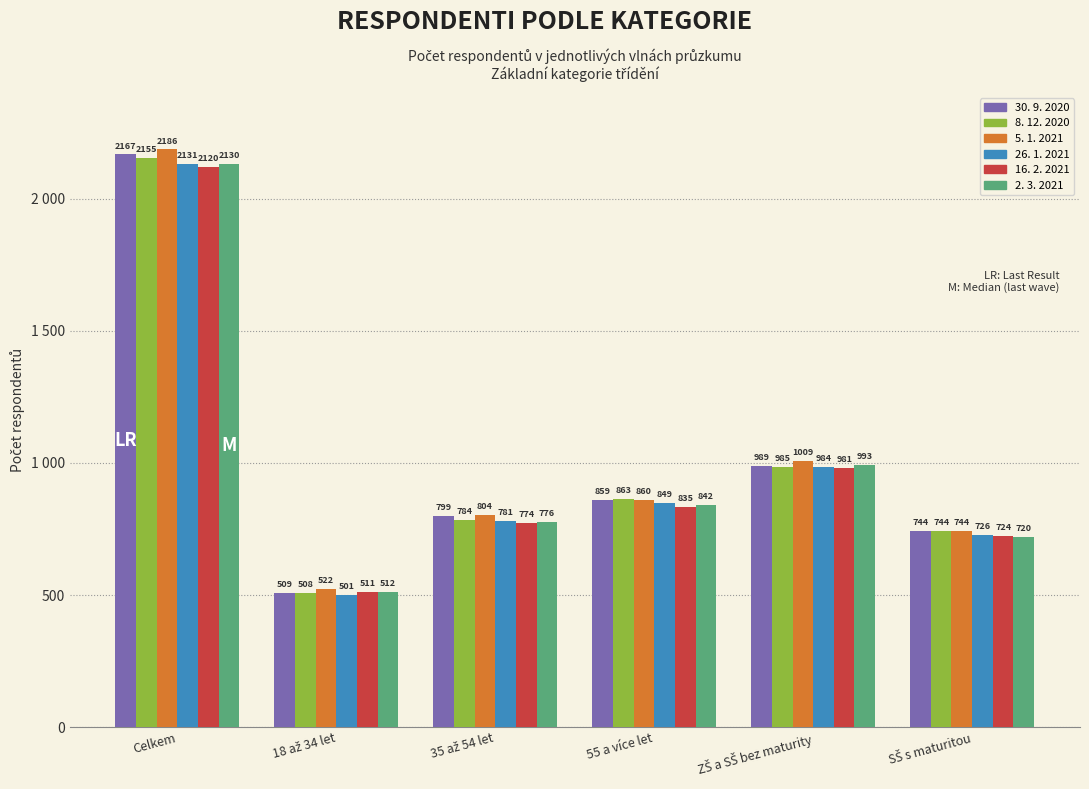

Which series has the largest total across all categories?

5. 1. 2021